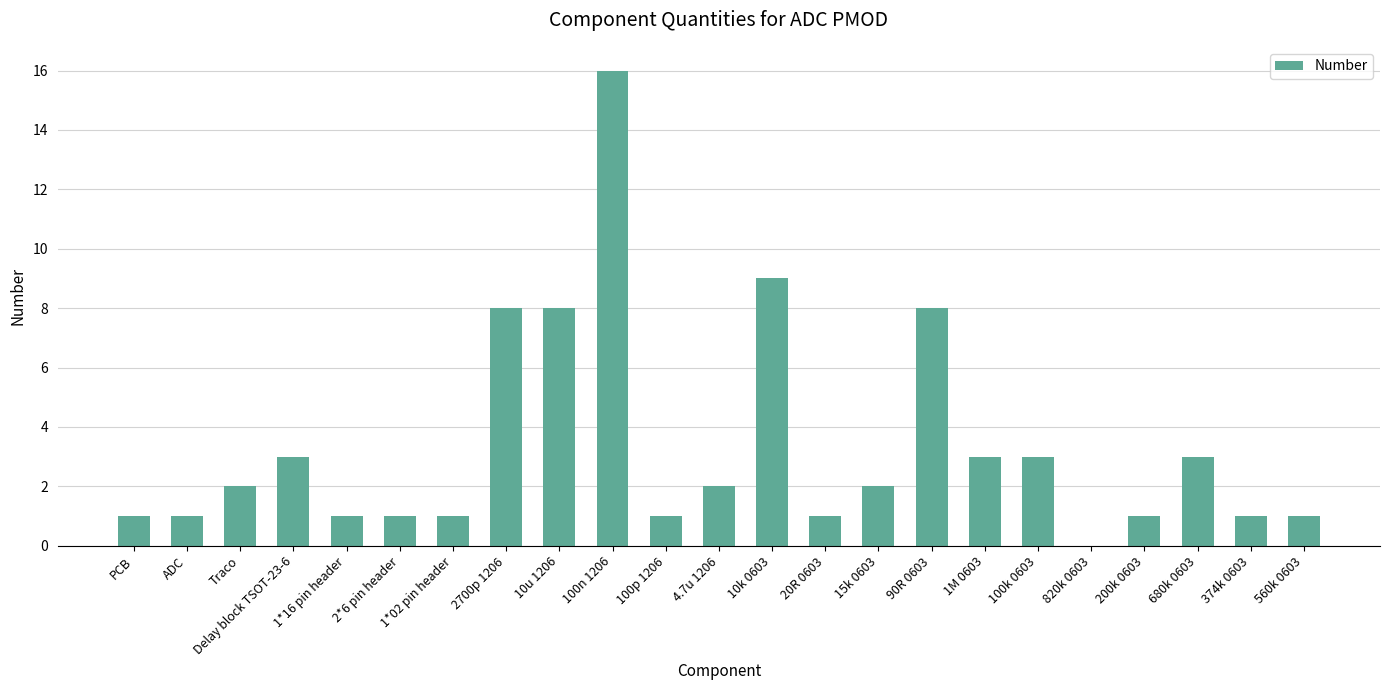

What is the sum of all values?

77